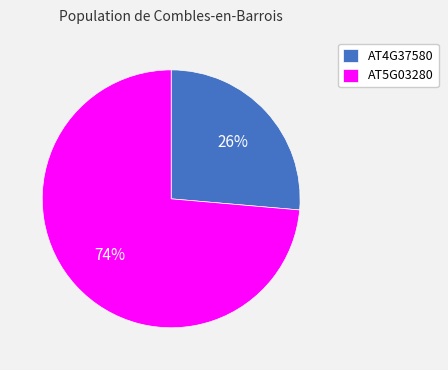

What is the ratio of the value at AT4G37580 to the value at AT5G03280?

0.4